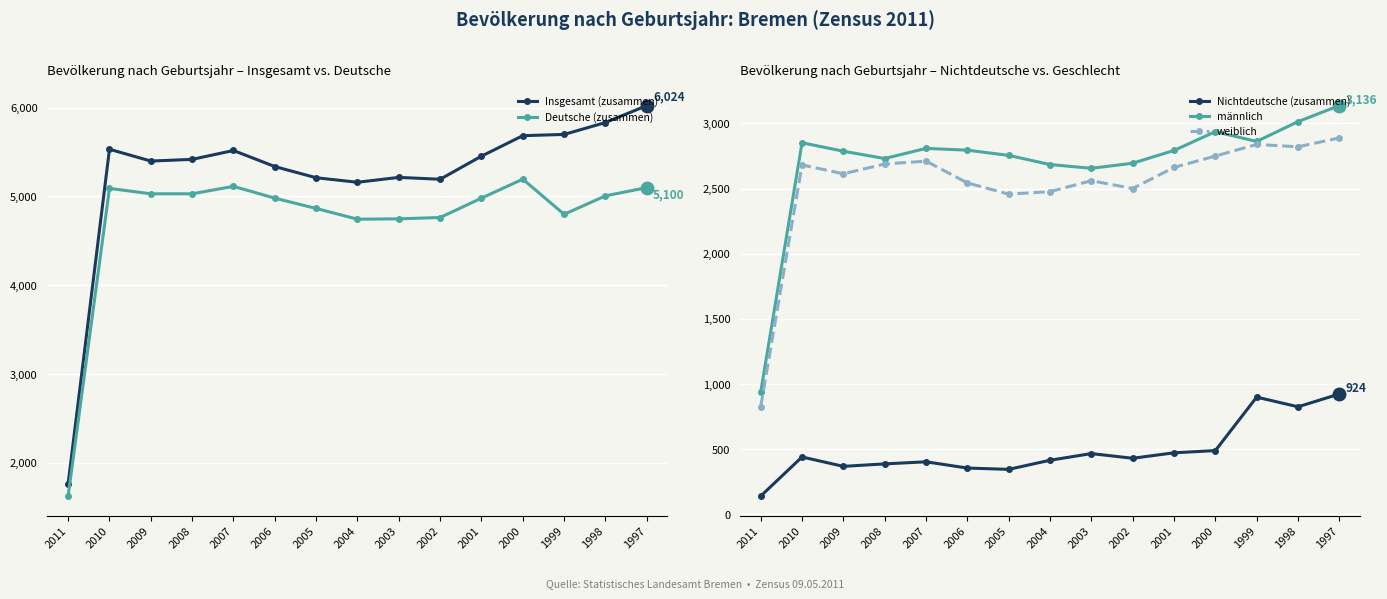

Reading left to right, list all the values displayed in this chart.

Insgesamt (zusammen): 1765	5532	5399	5418	5518	5337	5211	5160	5215	5194	5454	5685	5699	5833	6024
Deutsche (zusammen): 1624	5091	5030	5030	5114	4981	4865	4744	4748	4763	4981	5195	4799	5007	5100
Nichtdeutsche (zusammen): 141	441	369	388	404	356	346	416	467	431	473	490	900	826	924
männlich: 938	2851	2786	2730	2808	2794	2754	2684	2655	2694	2792	2936	2861	3013	3136
weiblich: 827	2681	2613	2688	2710	2543	2457	2476	2560	2500	2662	2749	2838	2820	2888